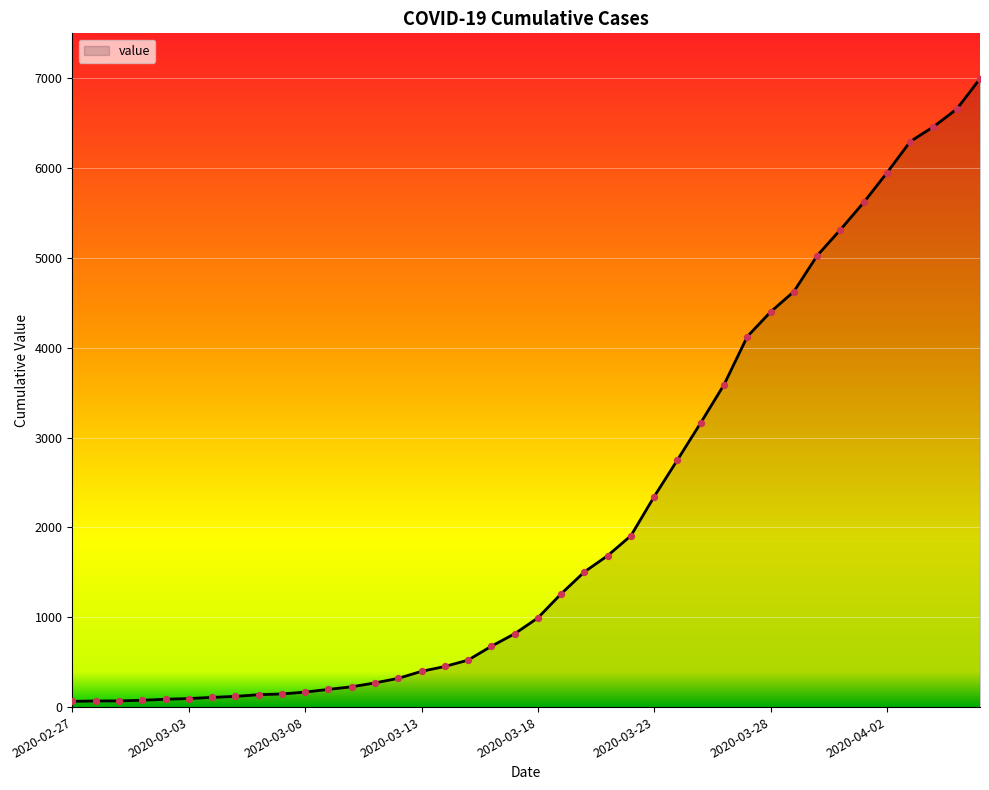

What is the maximum value shown in the chart?

6995